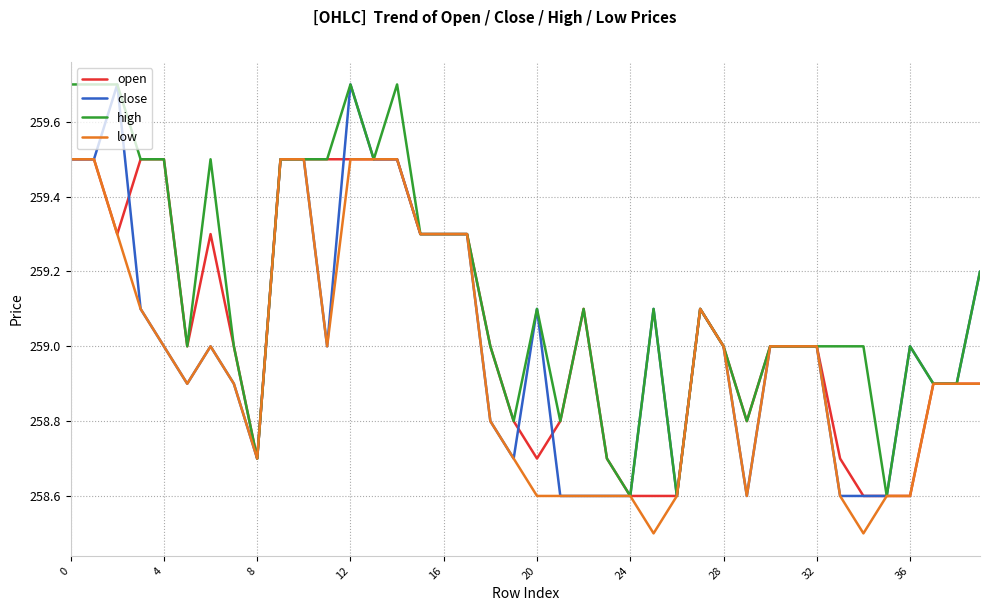

Which series has the largest total across all categories?

high